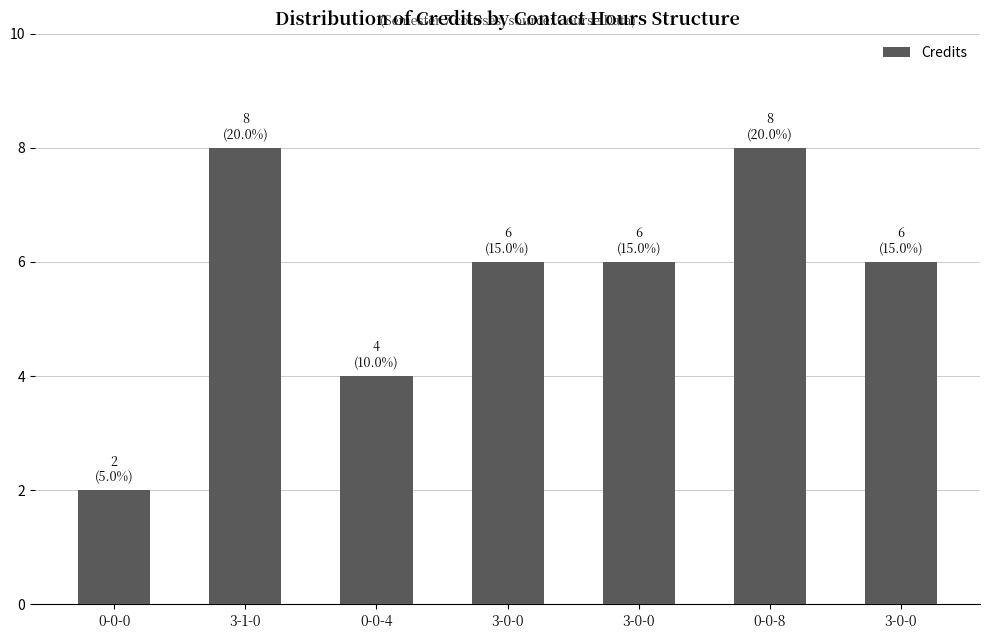

Are the bars horizontal?

No